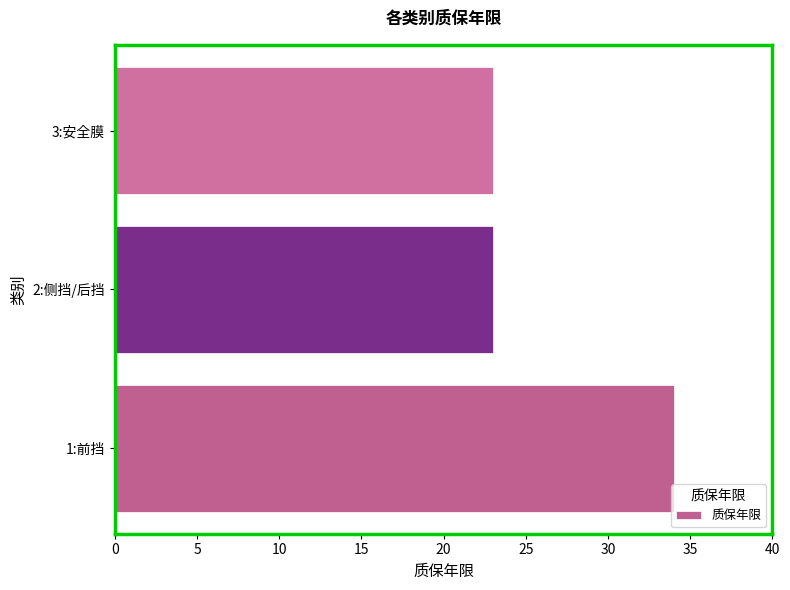

Is it true that the value at 2:侧挡/后挡 is 23?

True